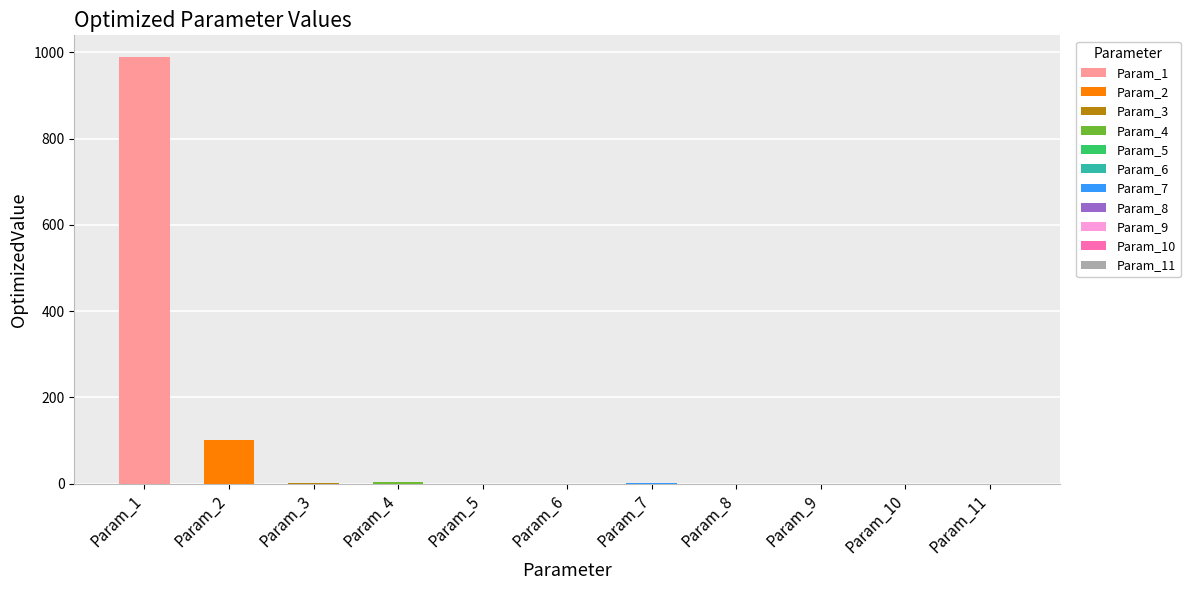

Reading right to left, transcribe all the data shown in this chart.

0.0	0.0	0.0	0.0	1.9	0.0	0.0	2.6	0.1	100.0	990.3